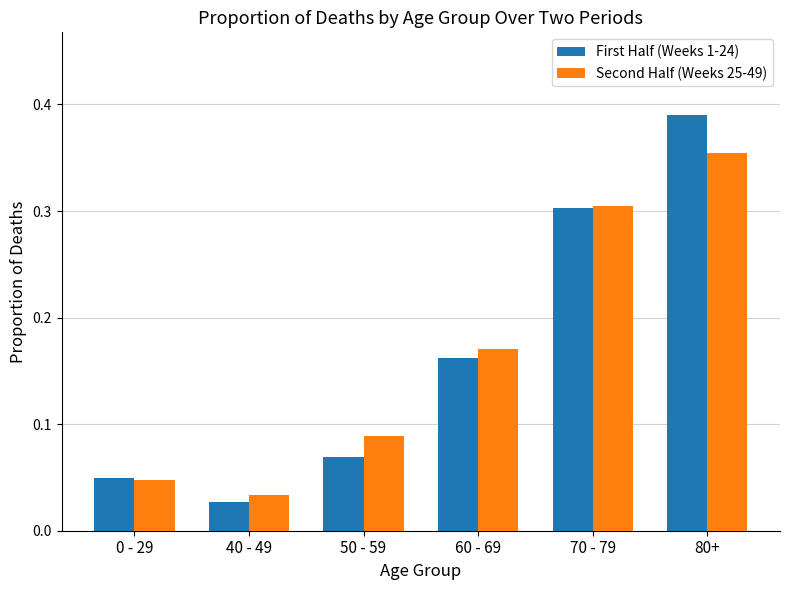

How many bars are there in total?

12